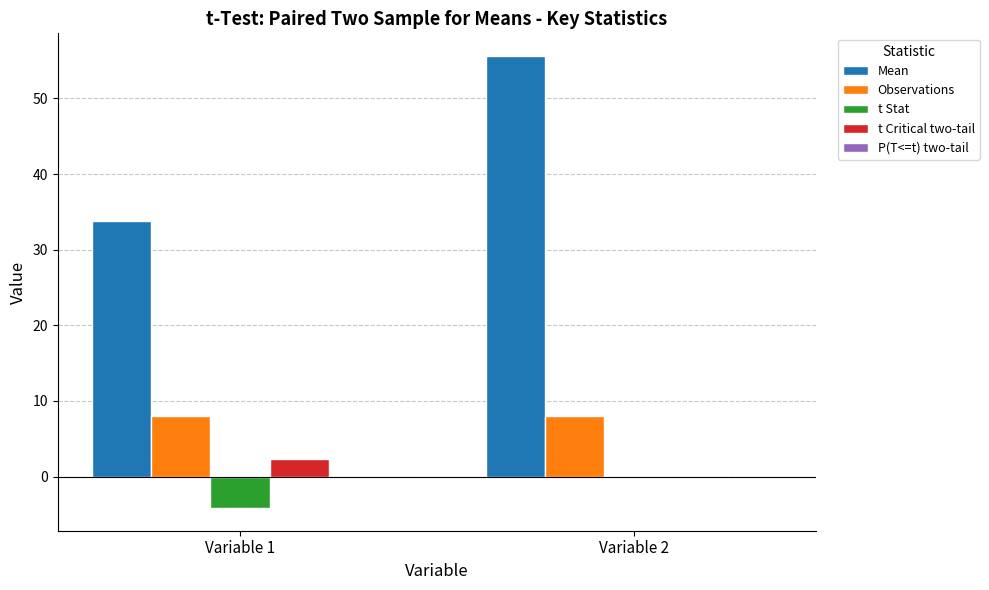

What is the highest value of the t Critical two-tail series?

2.4